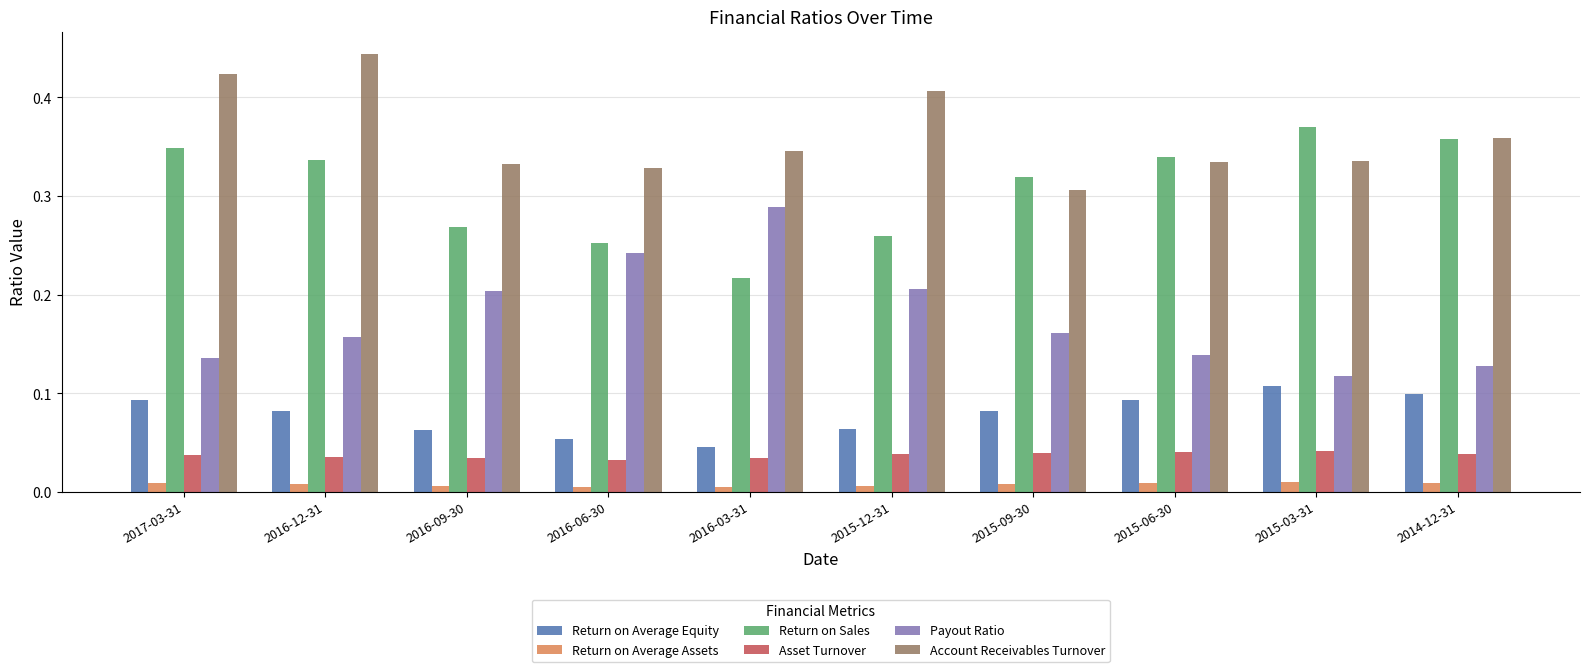

How many data points does each series have?

10